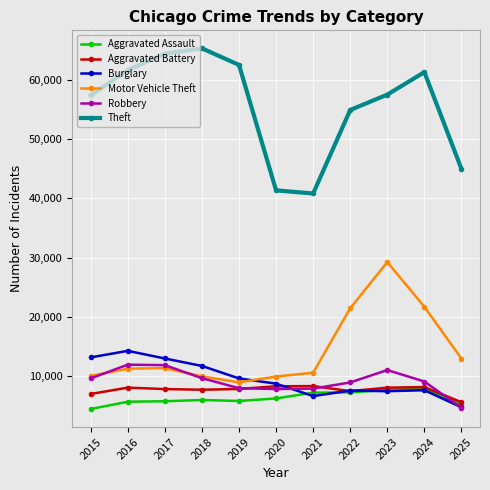

What is the value of the Motor Vehicle Theft point at the 10th from the left?

21713